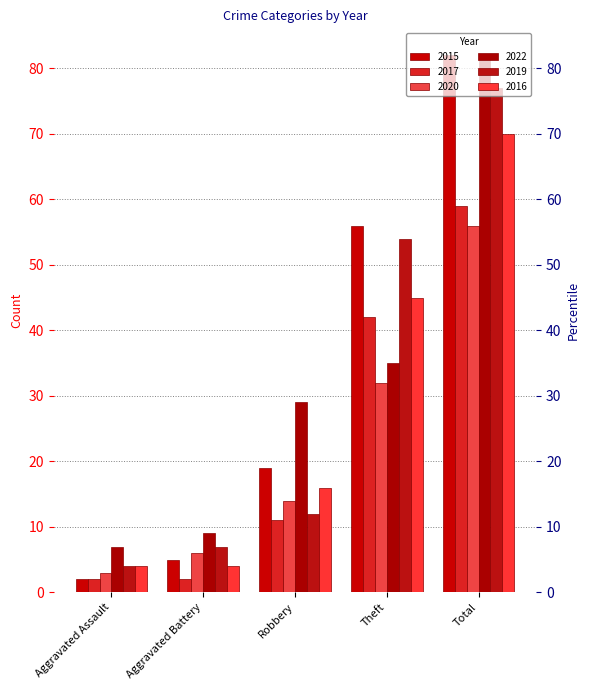

What is the value of the 2020 bar at the 4th from the left?

32